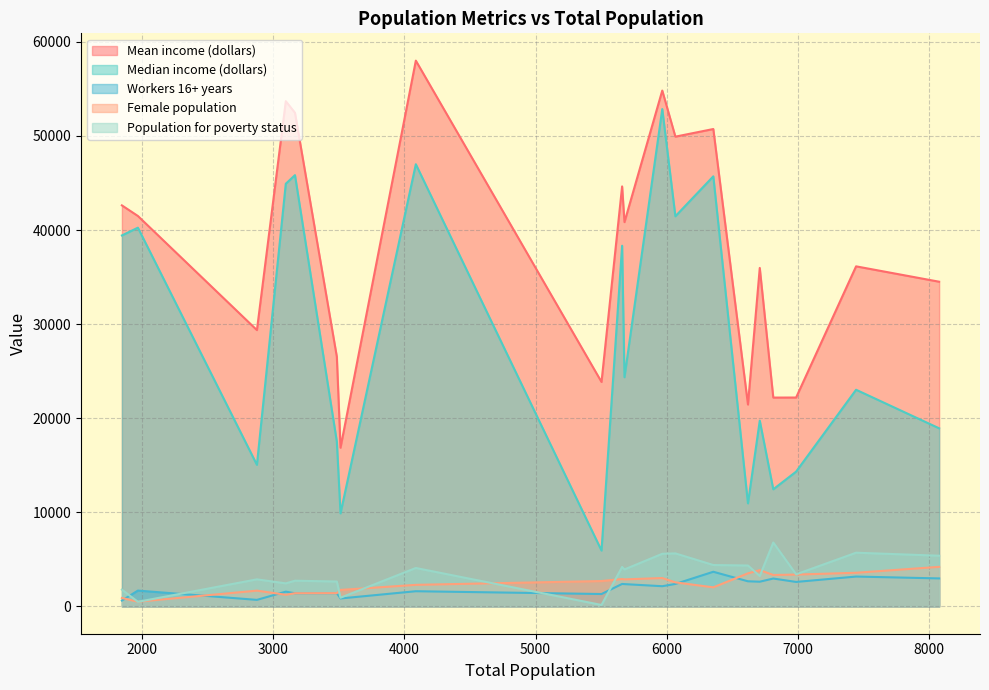

Which series has the widest spread of values?

Median income (dollars)